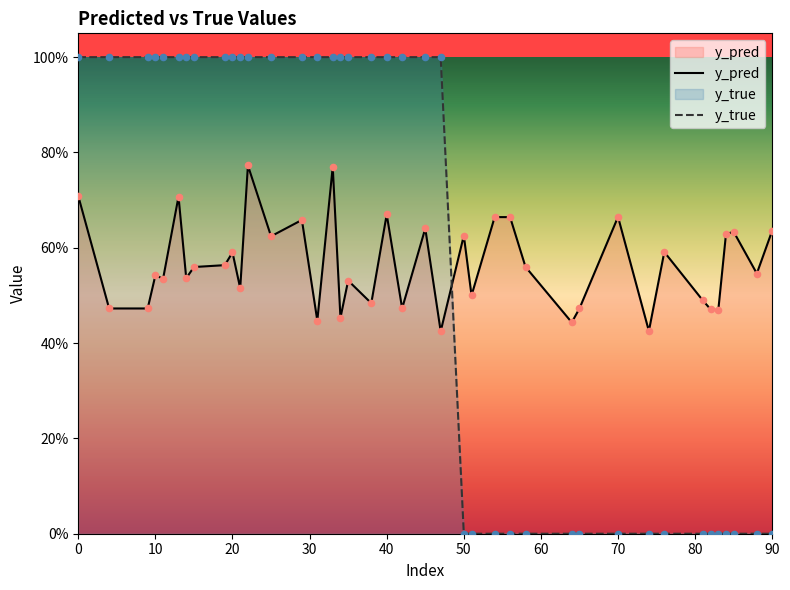

At which category is the sum across all series the highest?

22